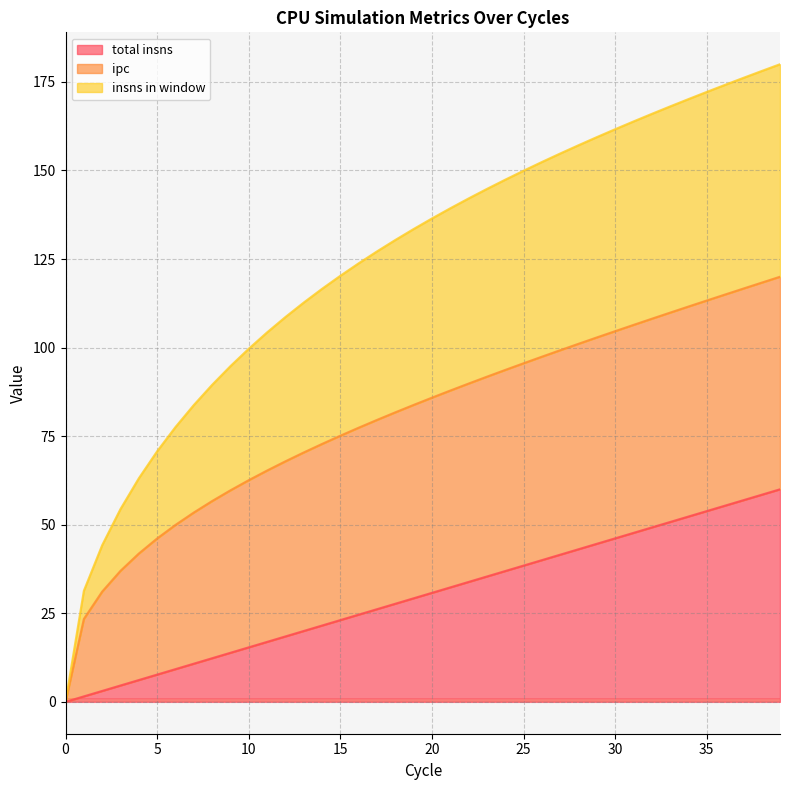

The total insns series shows 22.0 at 25. True or false?

False